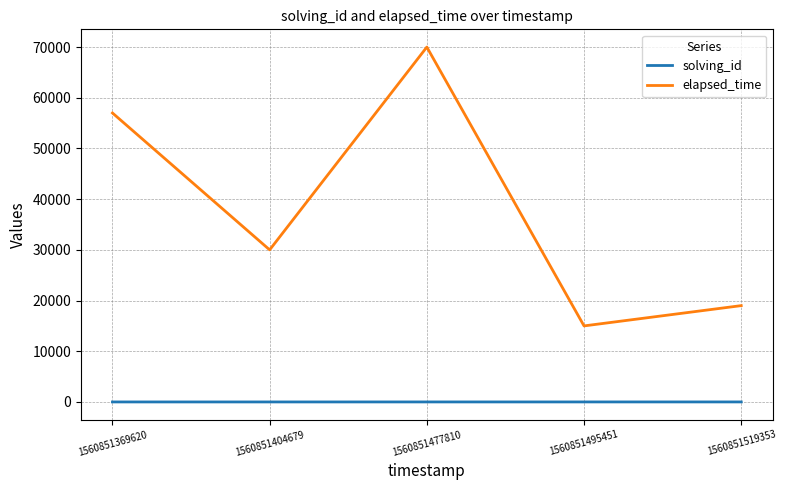

True or false: solving_id has more than 2 points higher than both neighbors.

False